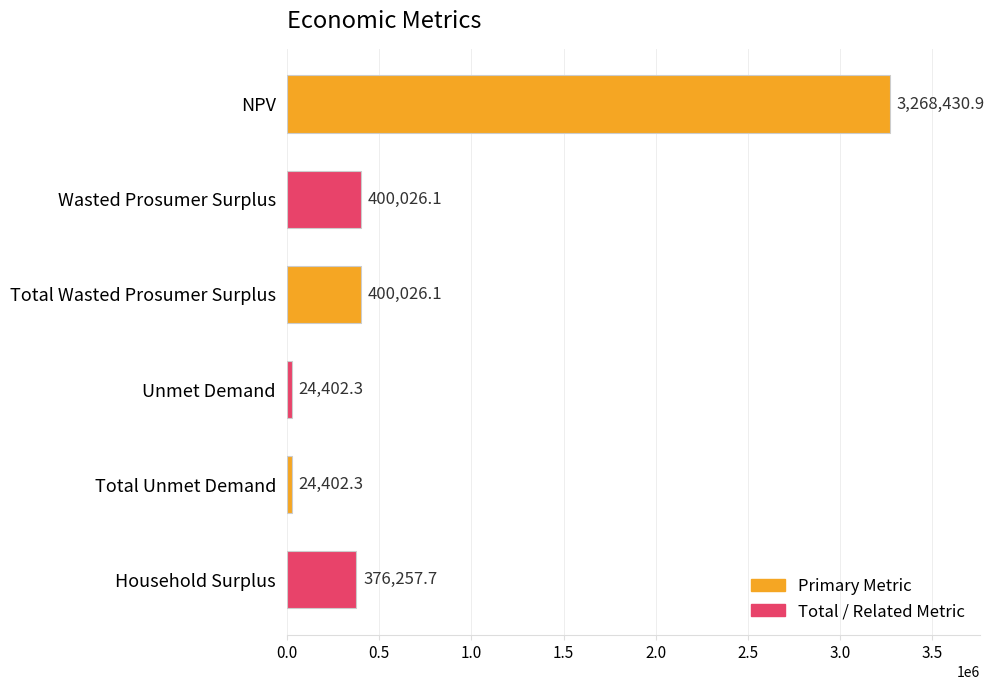

What is the change in value from Total Wasted Prosumer Surplus to Total Unmet Demand?

-375623.8